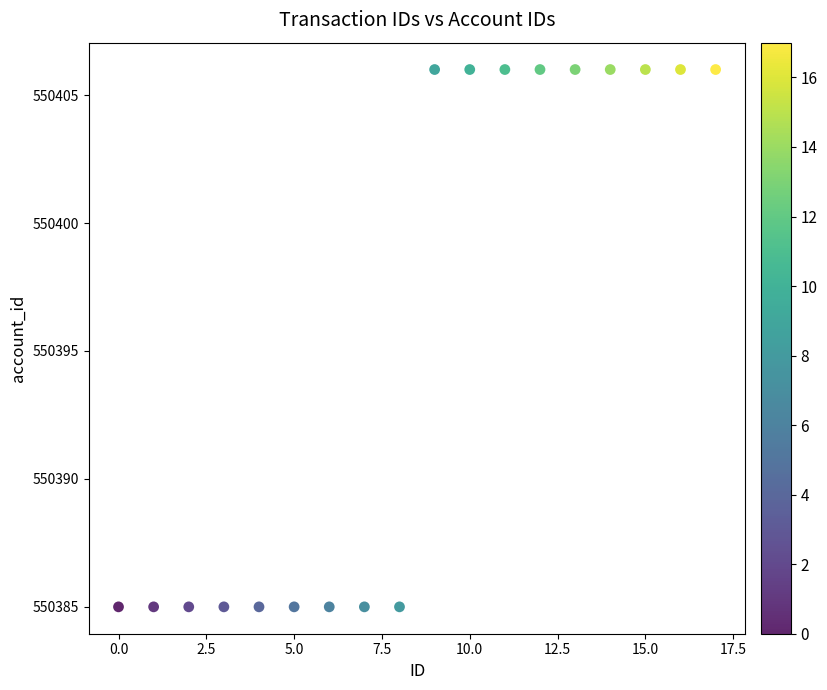

What is the range of Y values (max minus min)?

21